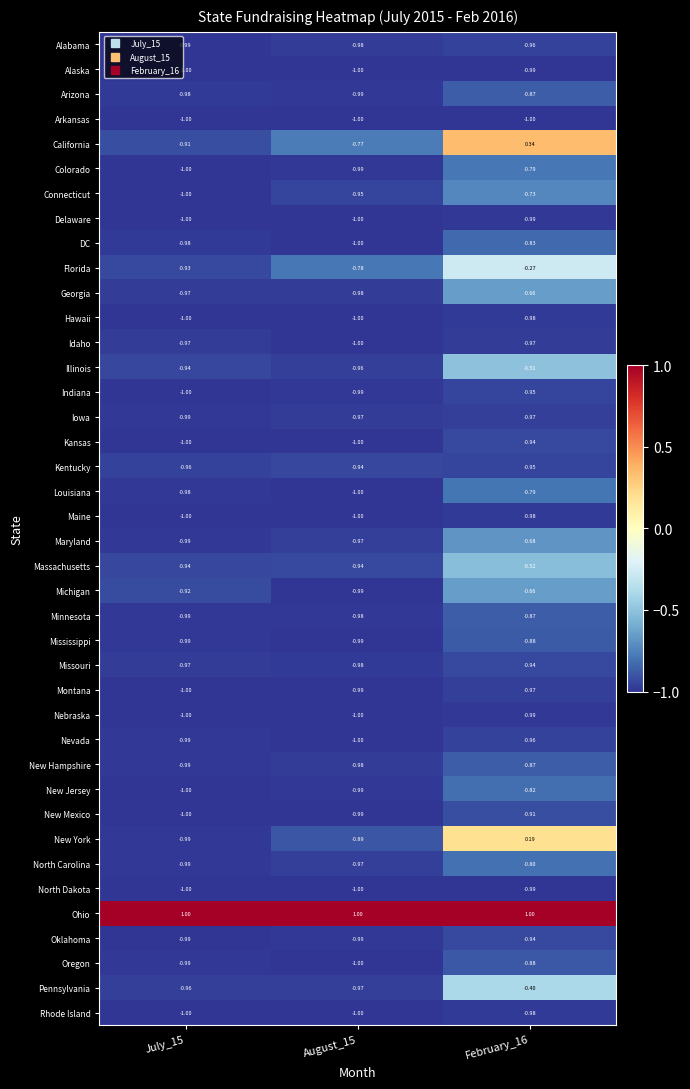

Between August_15 and February_16, which series saw the biggest shift?

California